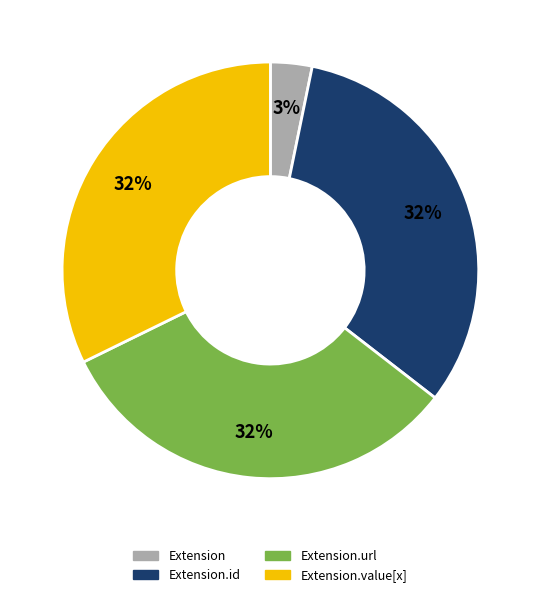

To the nearest percent, what is the difference between the largest and smallest slice percentages?

29%